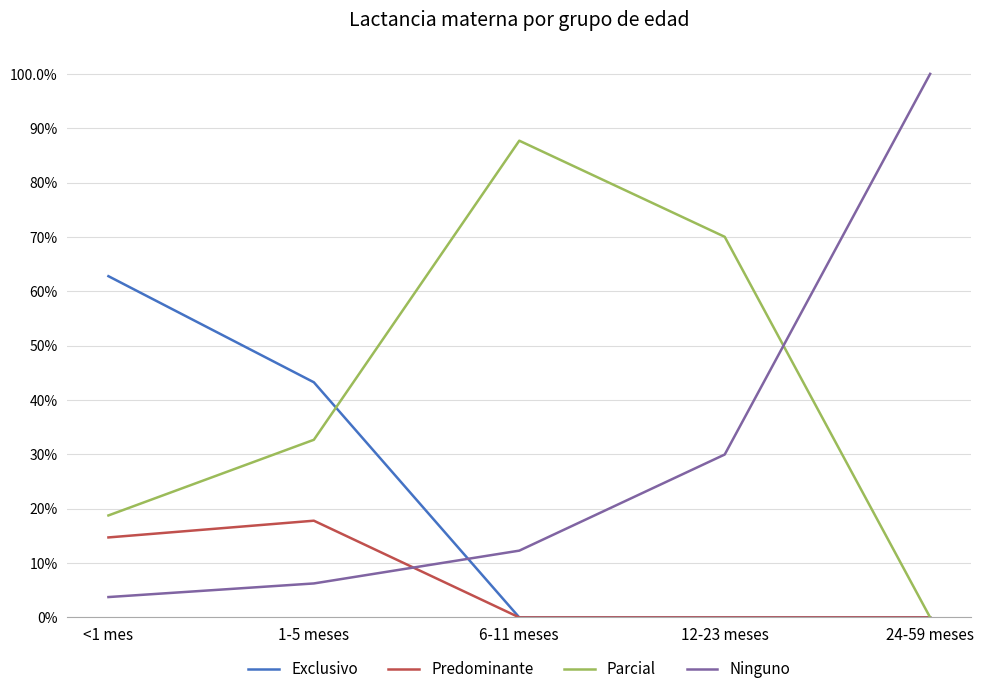

Does the chart have visible grid lines?

Yes